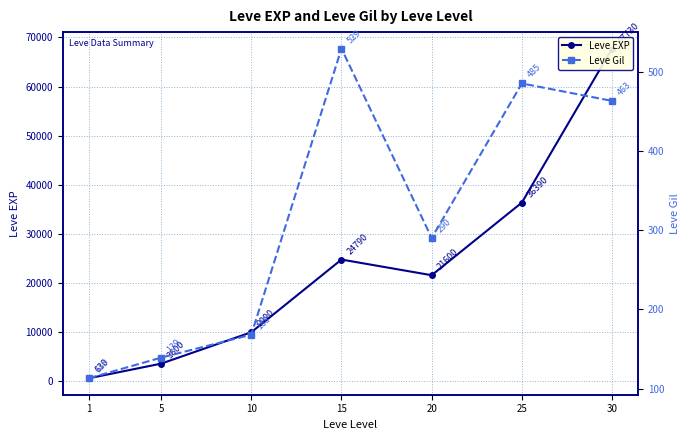

What is the sum of all Leve EXP values?

164730